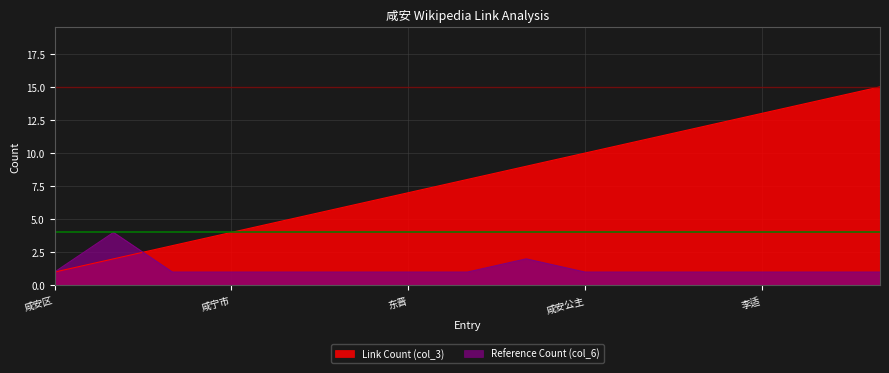

Count the number of categories in the chart.

15